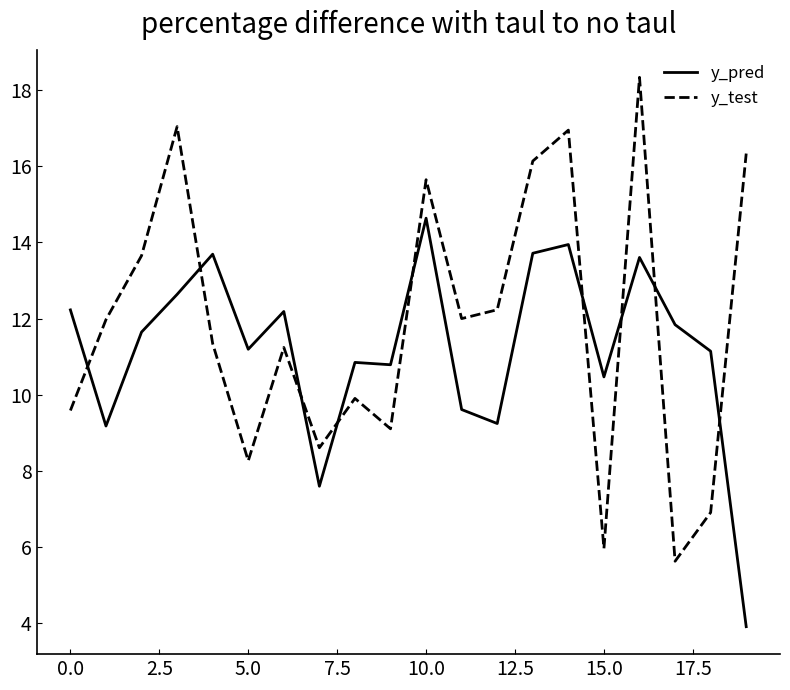

What is the difference between the maximum and minimum values in the y_test series?

12.7